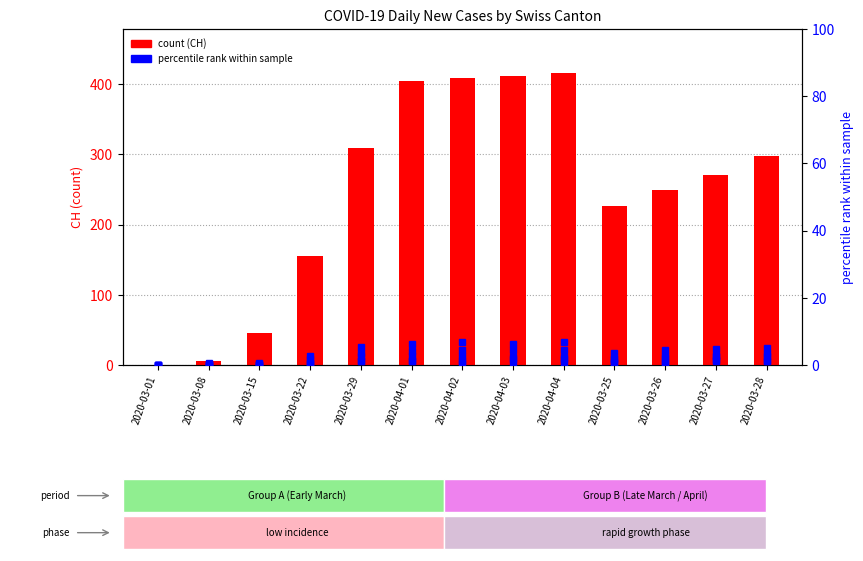

Between 2020-03-15 and 2020-03-25, which series saw the biggest shift?

CH